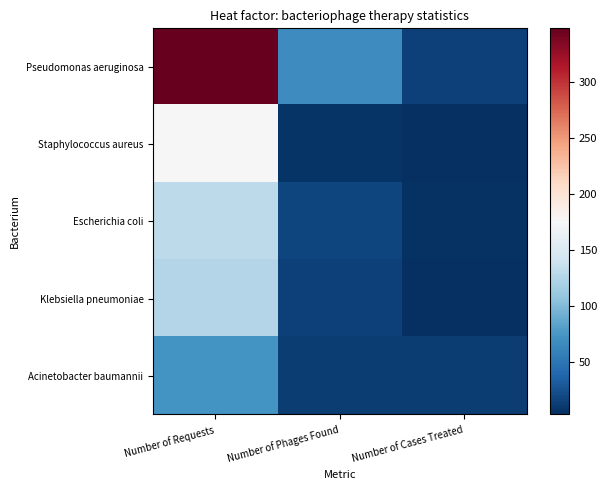

Which series changed the most between Number of Requests and Number of Cases Treated?

Pseudomonas aeruginosa